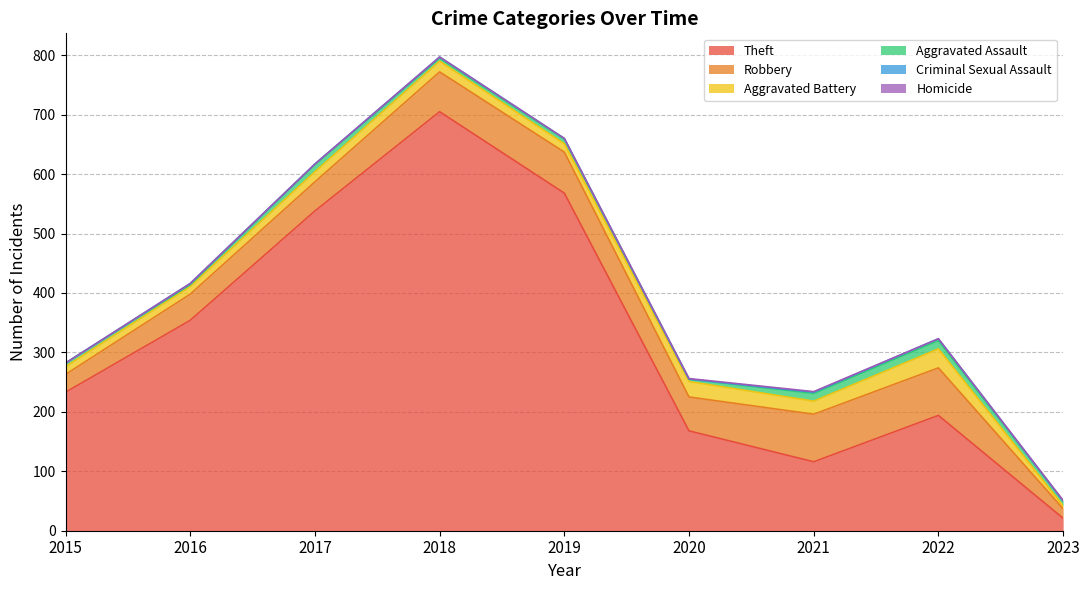

Does the chart display data point markers on the line(s)?

No